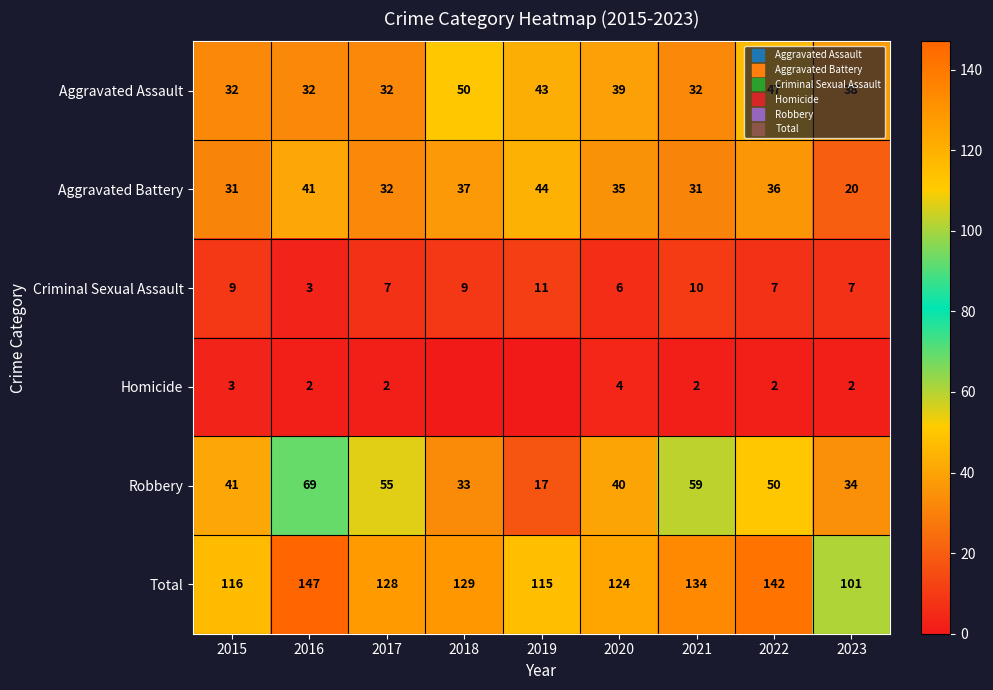

Which label corresponds to the smallest value in the chart?

2018